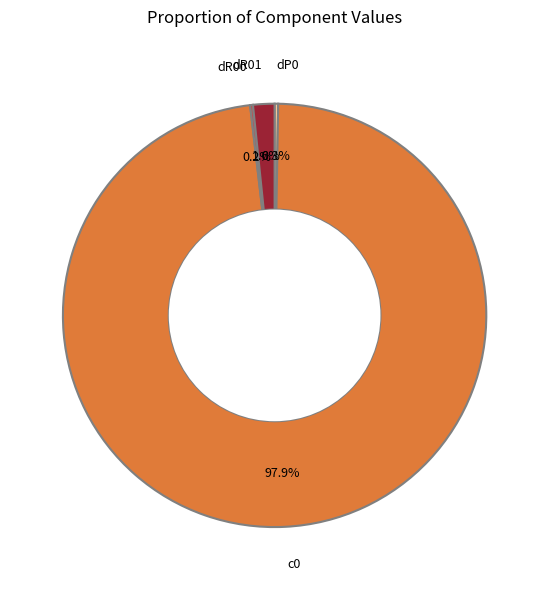

Which category has the biggest portion of the pie?

c0